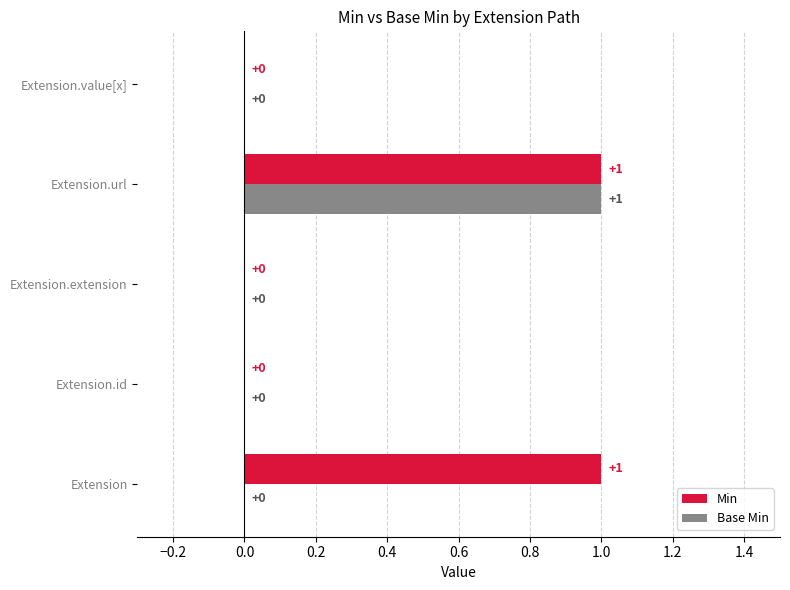

How many Min values are between 0 and 1?

5